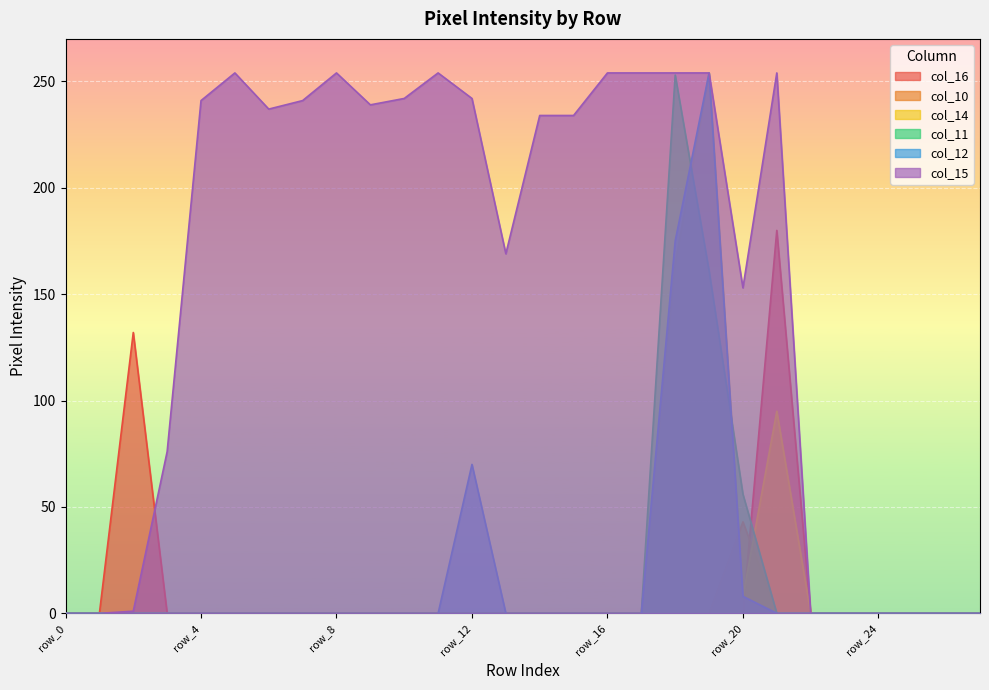

Reading right to left, list all the values displayed in this chart.

col_16: row_27=0	row_26=0	row_25=0	row_24=0	row_23=0	row_22=0	row_21=180	row_20=0	row_19=0	row_18=0	row_17=0	row_16=0	row_15=0	row_14=0	row_13=0	row_12=0	row_11=0	row_10=0	row_9=0	row_8=0	row_7=0	row_6=0	row_5=0	row_4=0	row_3=0	row_2=132	row_1=0	row_0=0
col_10: row_27=0	row_26=0	row_25=0	row_24=0	row_23=0	row_22=0	row_21=0	row_20=43	row_19=0	row_18=0	row_17=0	row_16=0	row_15=0	row_14=0	row_13=0	row_12=0	row_11=0	row_10=0	row_9=0	row_8=0	row_7=0	row_6=0	row_5=0	row_4=0	row_3=0	row_2=0	row_1=0	row_0=0
col_14: row_27=0	row_26=0	row_25=0	row_24=0	row_23=0	row_22=0	row_21=95	row_20=8	row_19=254	row_18=164	row_17=0	row_16=0	row_15=0	row_14=0	row_13=0	row_12=0	row_11=0	row_10=0	row_9=0	row_8=0	row_7=0	row_6=0	row_5=0	row_4=0	row_3=0	row_2=0	row_1=0	row_0=0
col_11: row_27=0	row_26=0	row_25=0	row_24=0	row_23=0	row_22=0	row_21=0	row_20=56	row_19=161	row_18=253	row_17=0	row_16=0	row_15=0	row_14=0	row_13=0	row_12=0	row_11=0	row_10=0	row_9=0	row_8=0	row_7=0	row_6=0	row_5=0	row_4=0	row_3=0	row_2=0	row_1=0	row_0=0
col_12: row_27=0	row_26=0	row_25=0	row_24=0	row_23=0	row_22=0	row_21=0	row_20=8	row_19=254	row_18=175	row_17=0	row_16=0	row_15=0	row_14=0	row_13=0	row_12=70	row_11=0	row_10=0	row_9=0	row_8=0	row_7=0	row_6=0	row_5=0	row_4=0	row_3=0	row_2=0	row_1=0	row_0=0
col_15: row_27=0	row_26=0	row_25=0	row_24=0	row_23=0	row_22=0	row_21=254	row_20=153	row_19=254	row_18=254	row_17=254	row_16=254	row_15=234	row_14=234	row_13=169	row_12=242	row_11=254	row_10=242	row_9=239	row_8=254	row_7=241	row_6=237	row_5=254	row_4=241	row_3=76	row_2=1	row_1=0	row_0=0